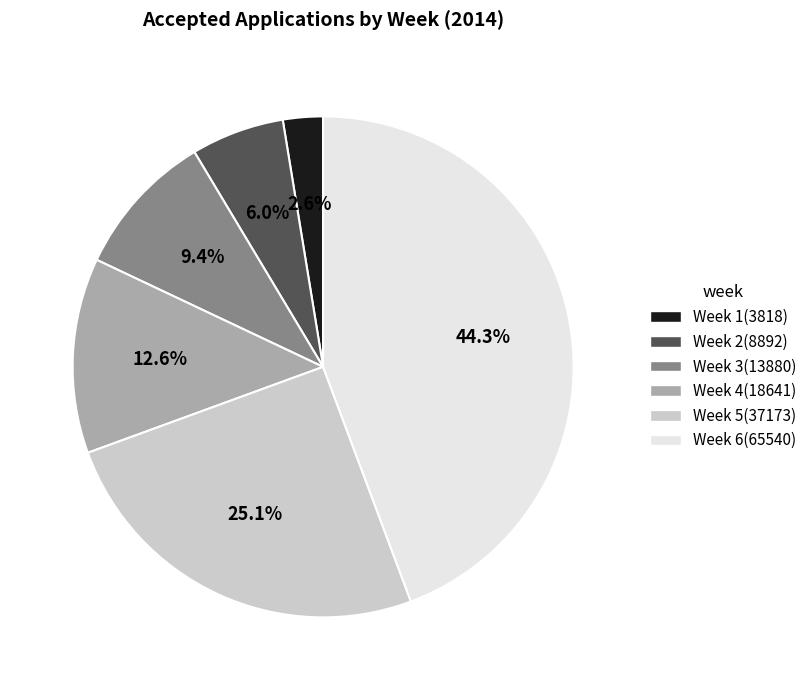

To the nearest percent, what is the difference between the Week 1 and Week 3 slice percentages?

7%